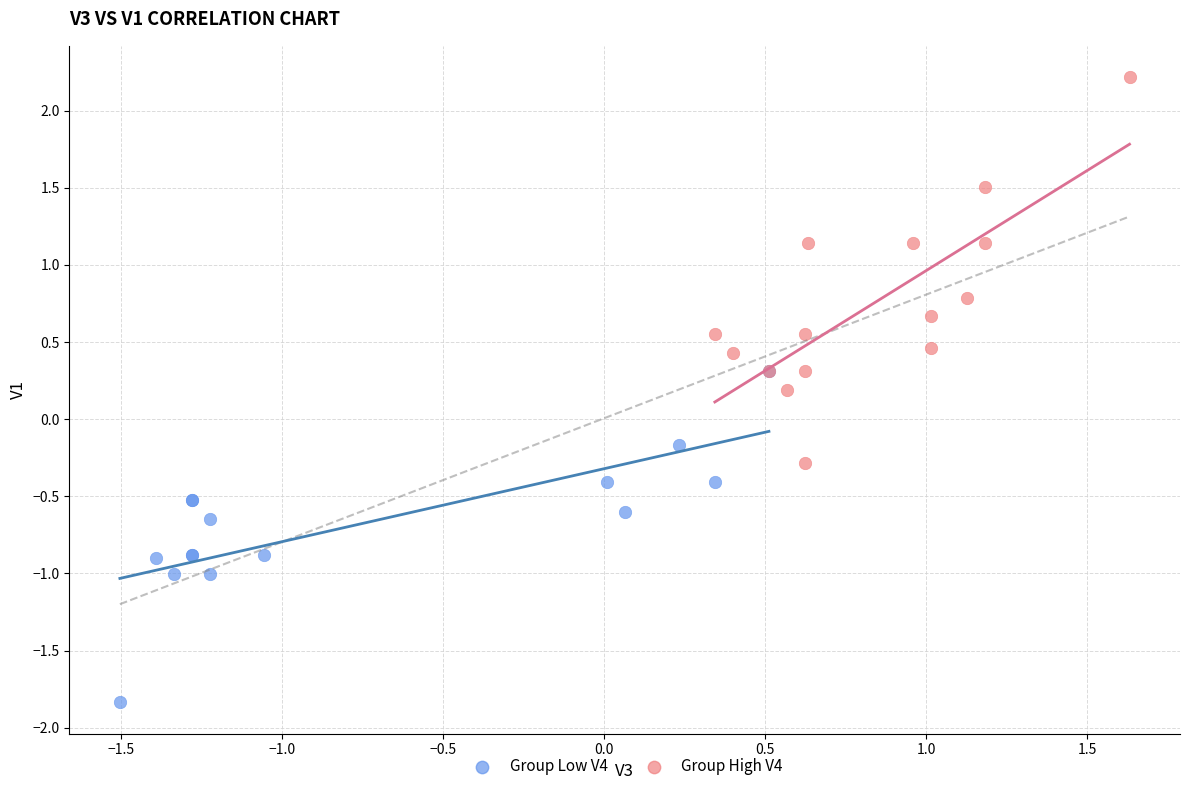

Which series contains the lowest Y value?

Group Low V4